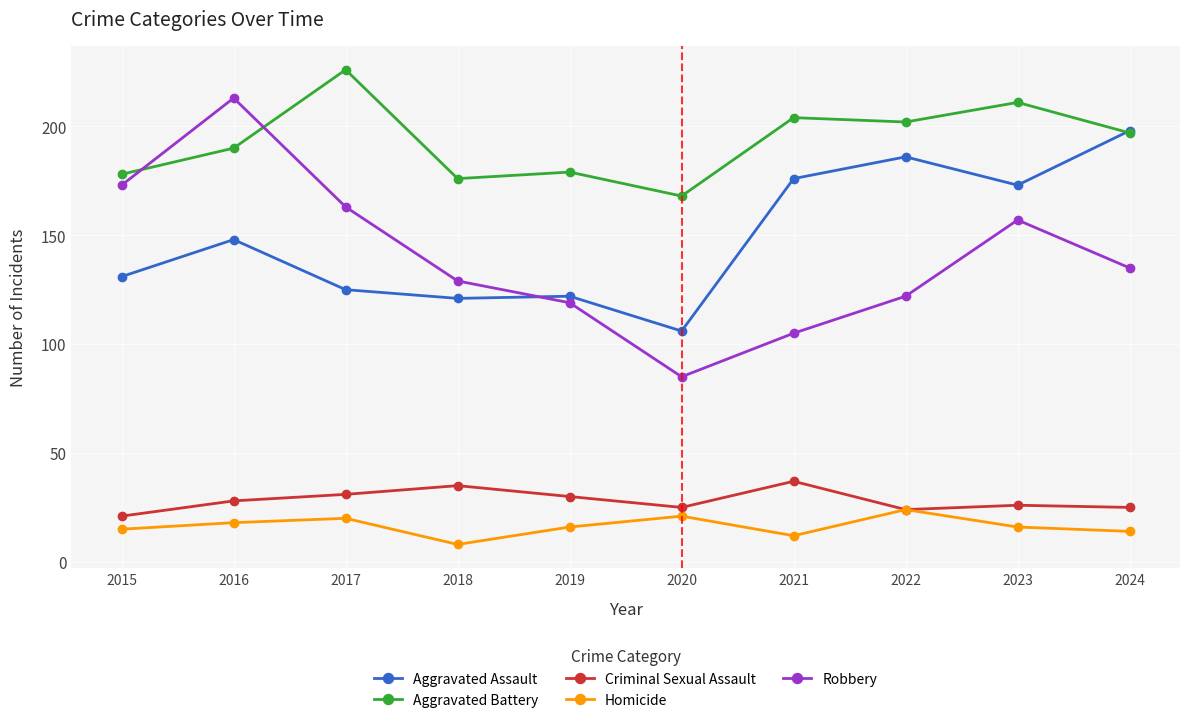

What is the value of the Aggravated Battery point at the 5th from the left?

179